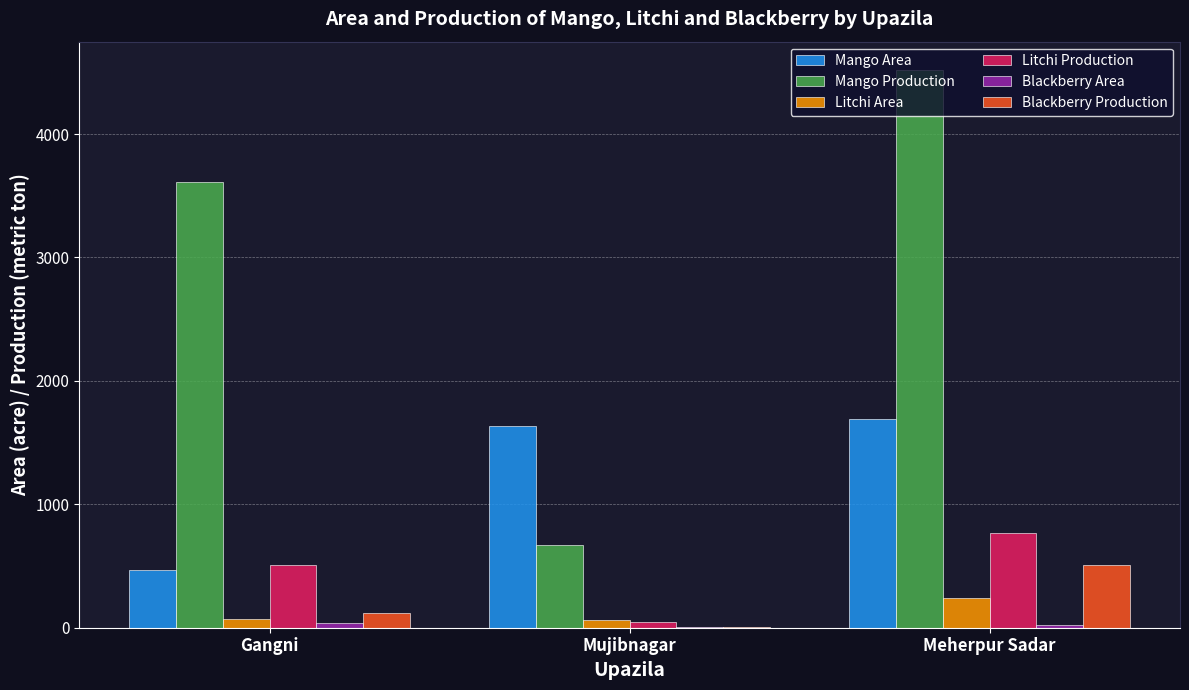

Which category has the highest value across all series?

Meherpur Sadar